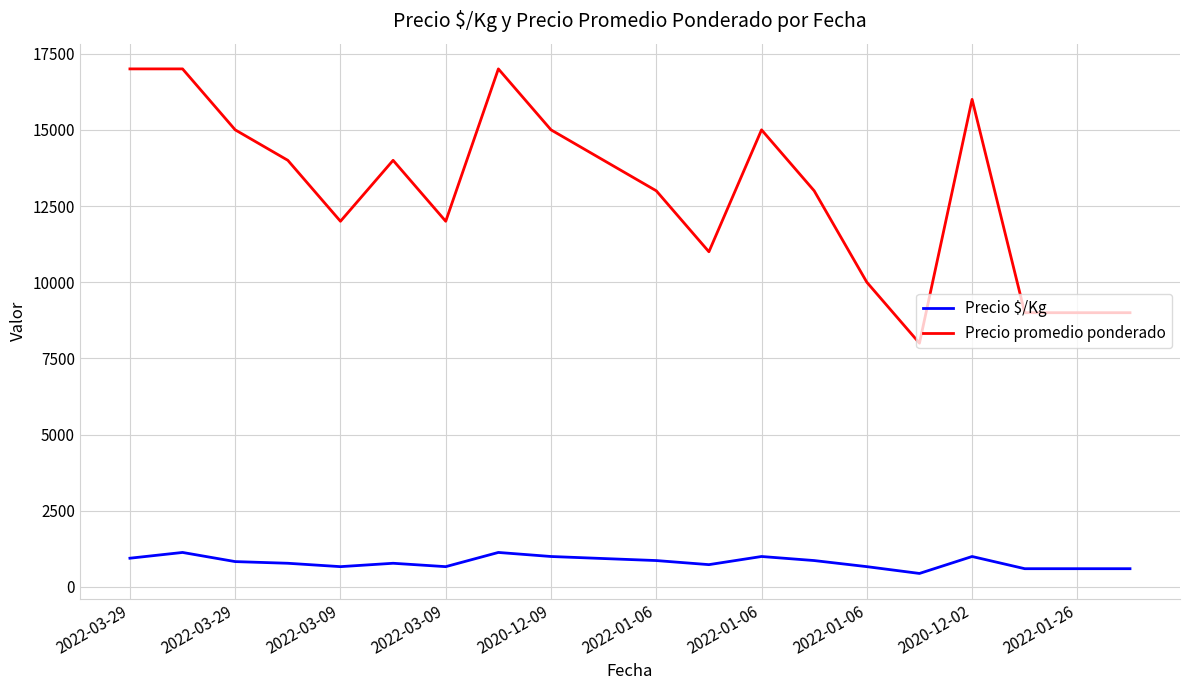

True or false: Precio $/Kg and Precio promedio ponderado intersect in this chart.

False